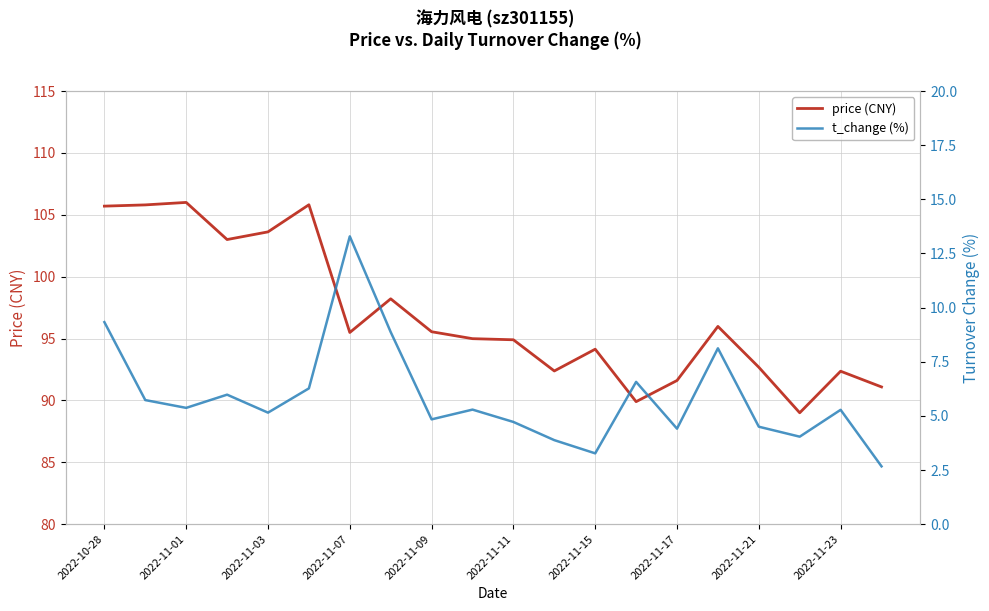

How many data points in t_change (%) are less than 5?

8